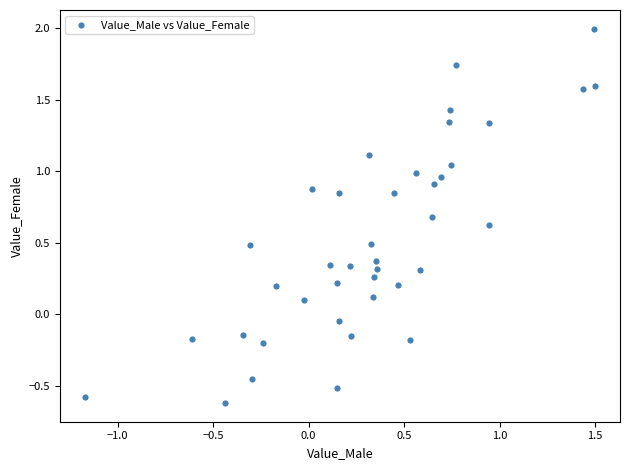

What is the range of X values (max minus min)?

2.7